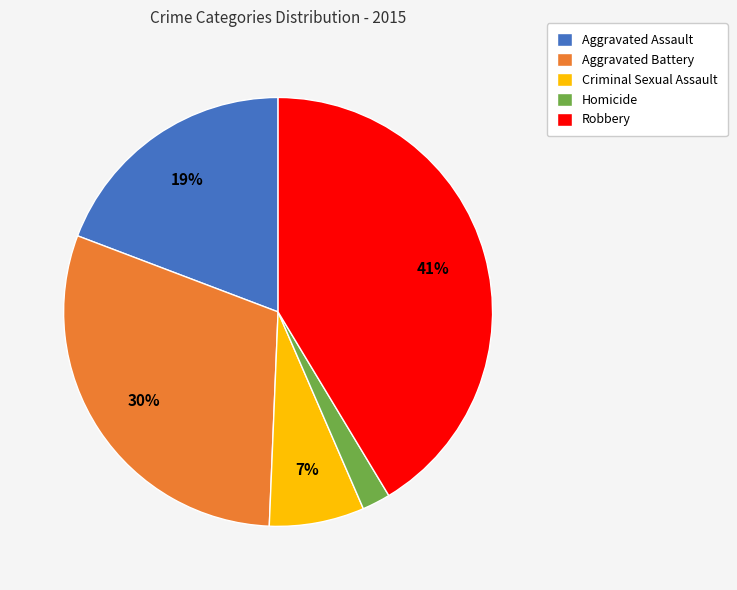

To the nearest percent, what is the difference between the largest and smallest slice percentages?

39%